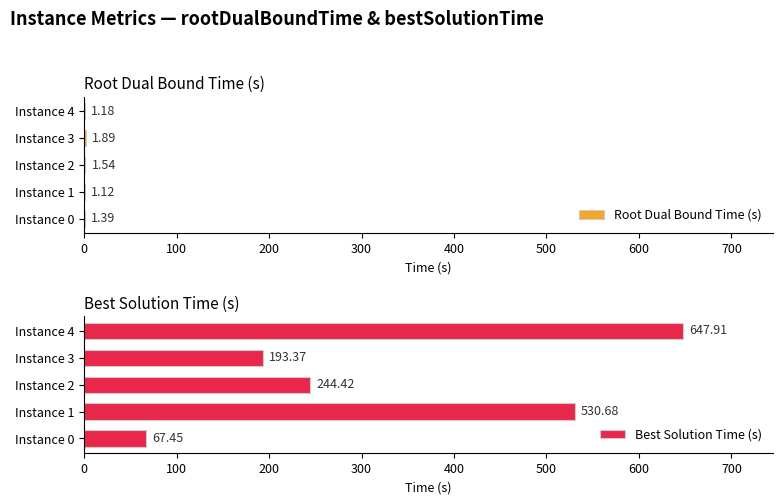

What is the sum of the Root Dual Bound Time (s) values at Instance 2 and Instance 1?

2.7